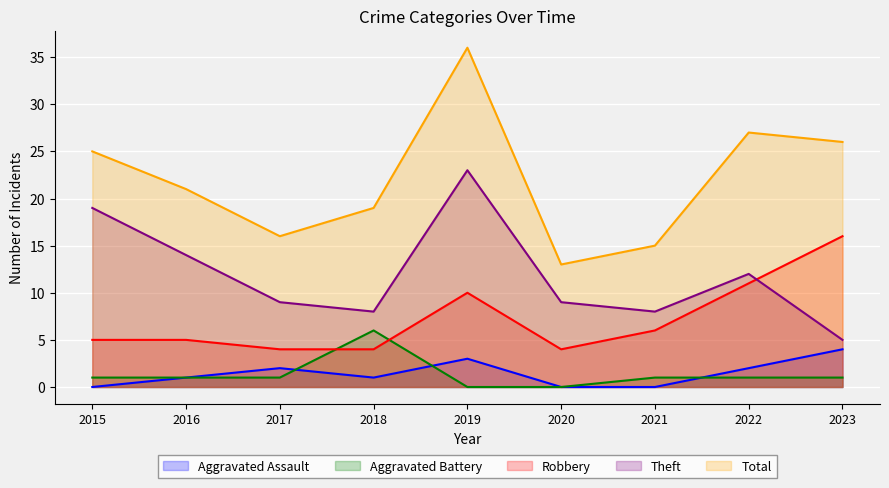

Read the Total value at 2021, to the nearest 10.

20